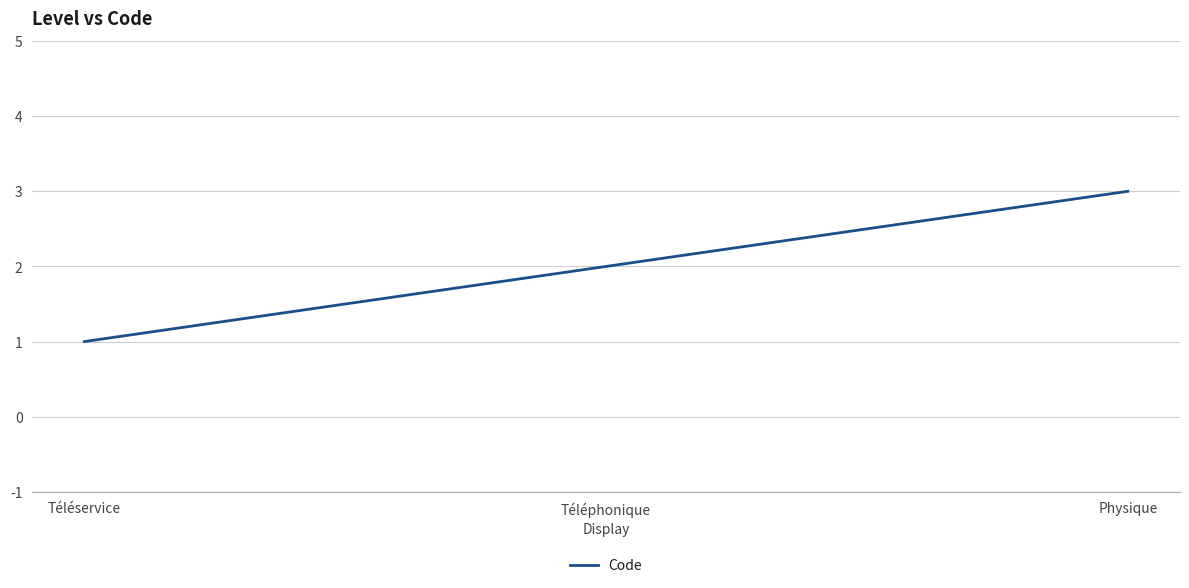

Rank the categories by value from highest to lowest.

Physique, Téléphonique, Téléservice